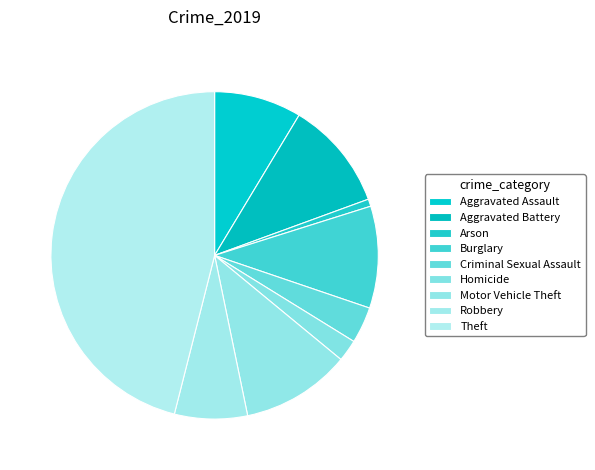

How many segments does this pie chart have?

9